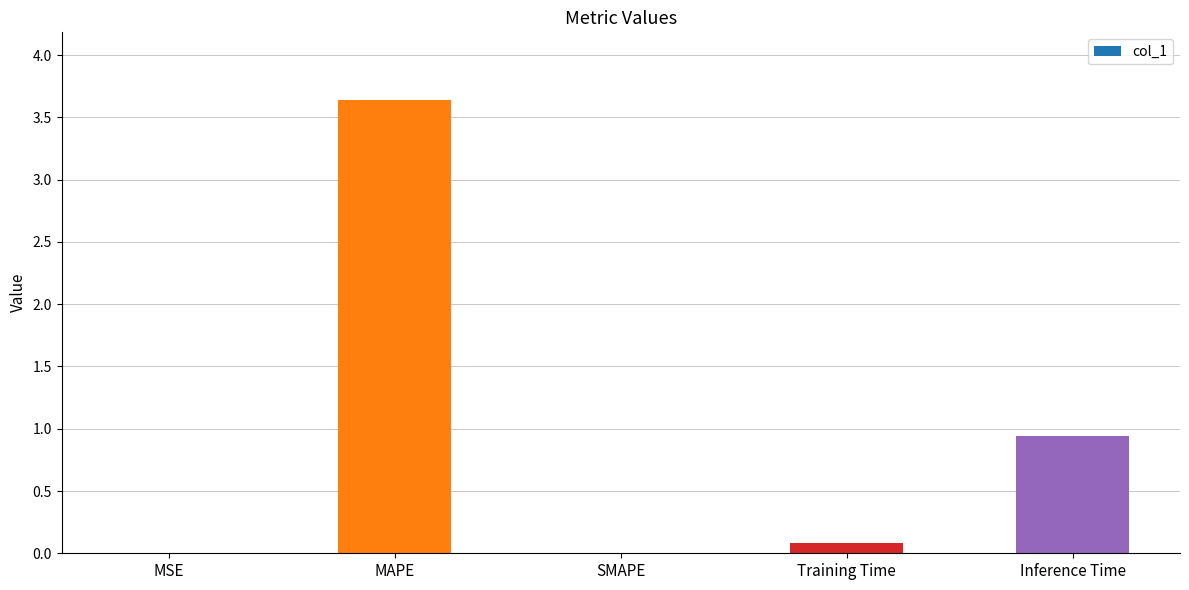

Which has a higher value, Inference Time or SMAPE?

Inference Time